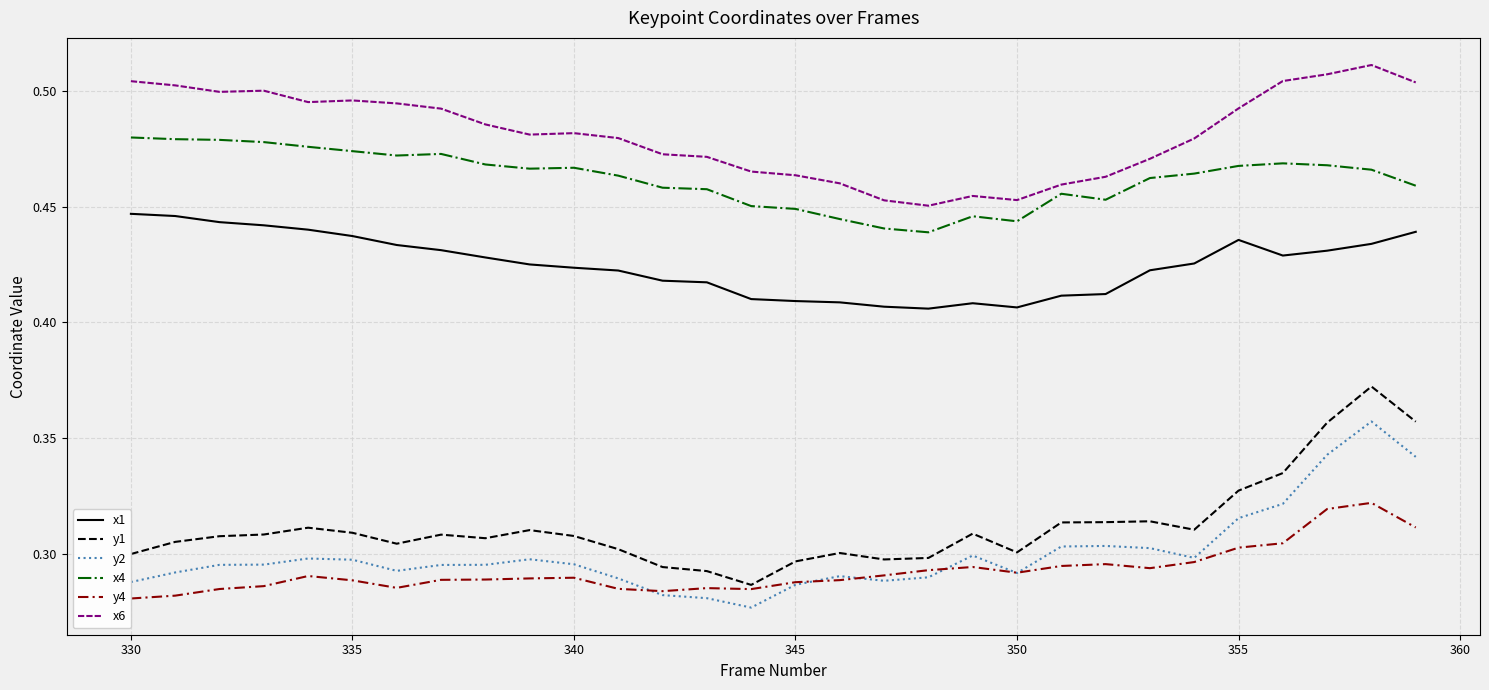

True or false: y4 and x6 intersect in this chart.

False